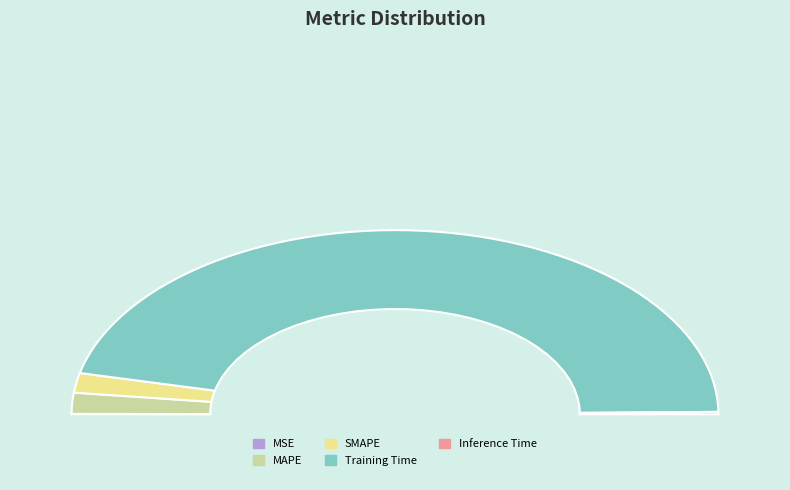

Is the sum of MSE and SMAPE greater than half?

No